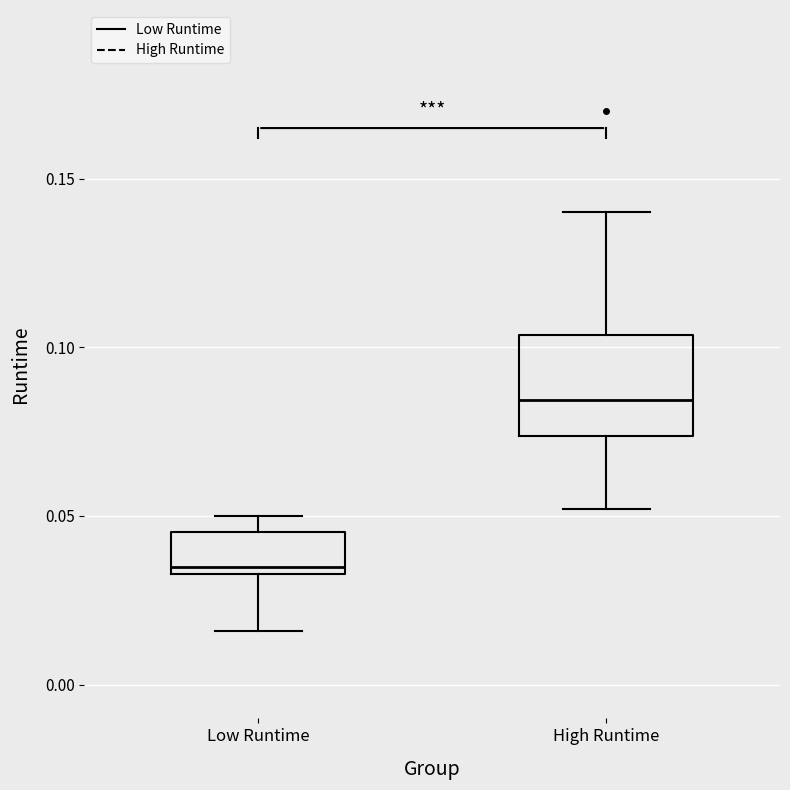

Reading left to right, transcribe this box plot: for each box, give where its median line is, the range the box spans, and where its two whiskers end, as read against the y-axis. The values are not printed on the chart, so give them approximately, as read against the axis.

Low Runtime: median 0.035 (just above the box's lower edge), box 0.035 to 0.045, whiskers 0.015 to 0.050
High Runtime: median 0.085, box 0.075 to 0.105, whiskers 0.050 to 0.140